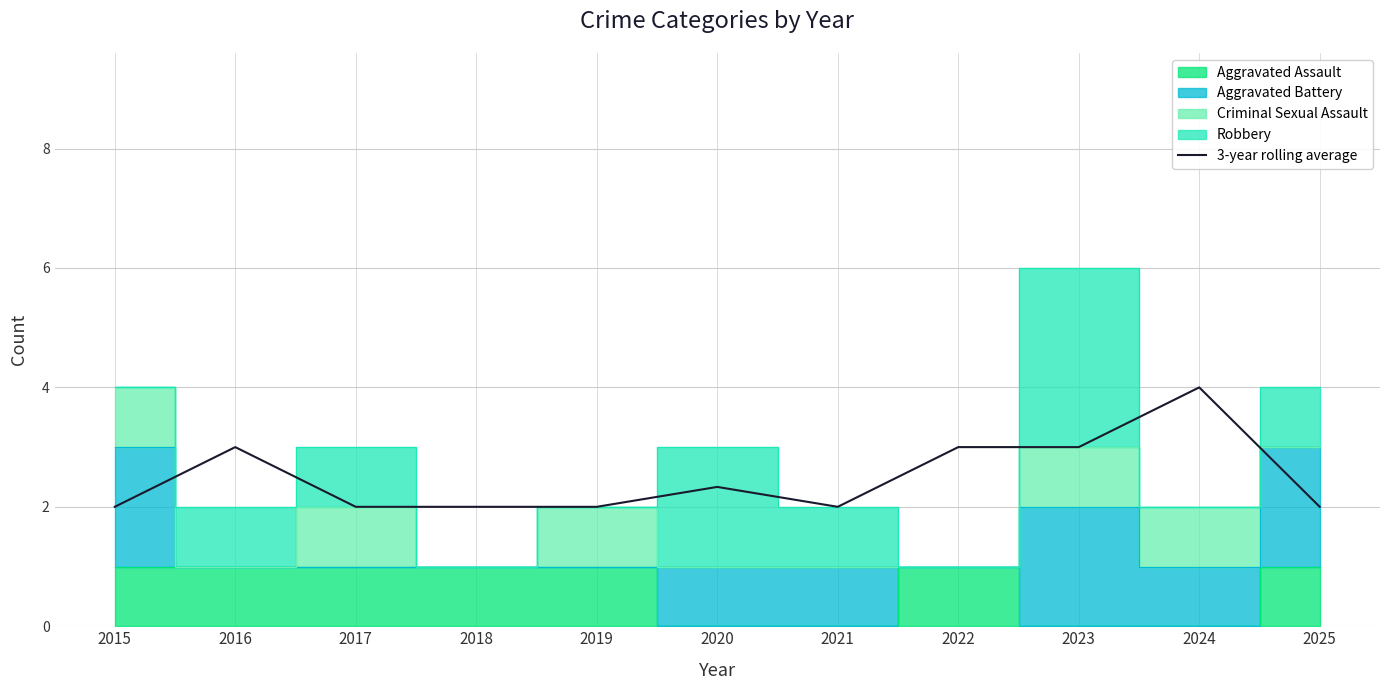

How many interior local peaks (higher than both neighbors) does the data have?

3